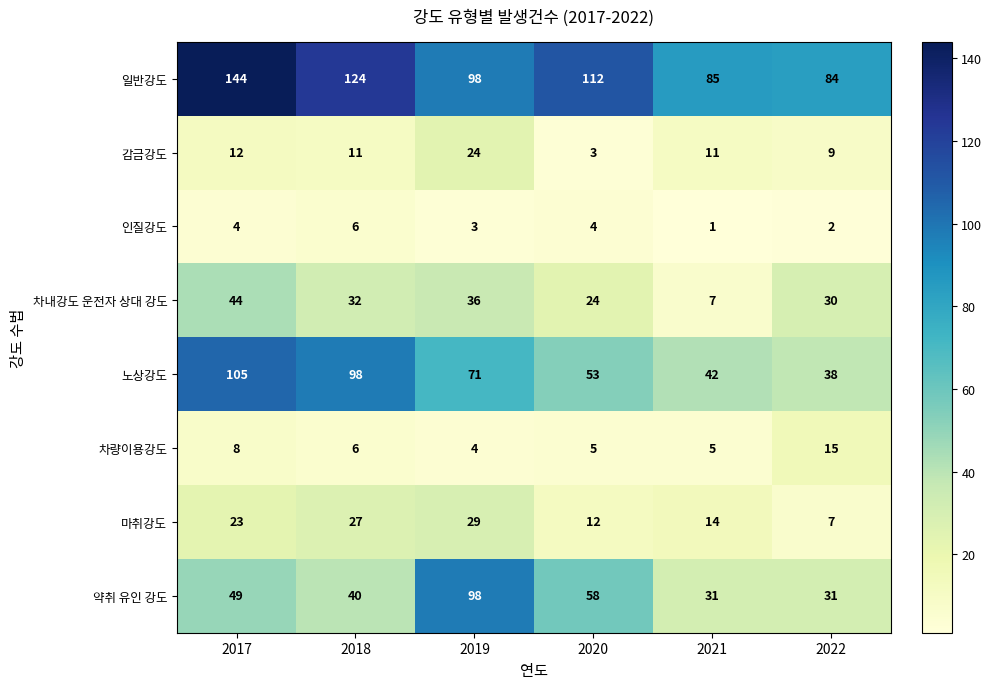

The 감금강도 series shows 11 at 2021. True or false?

True